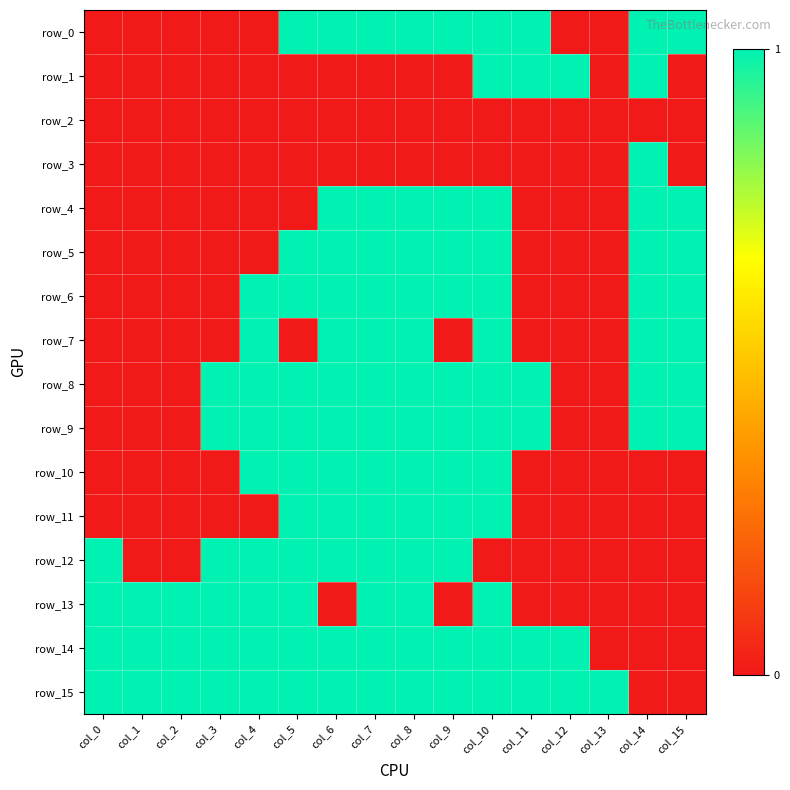

Which category has the highest value in the row_15 series?

col_0